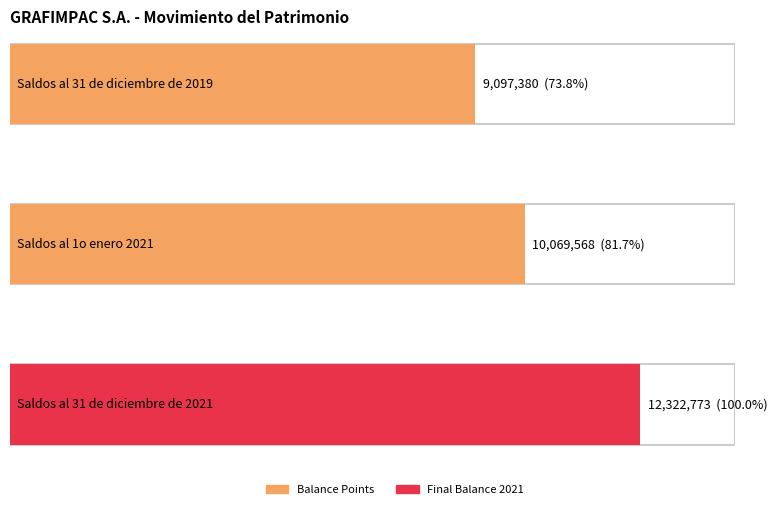

What is the average value?

10496574.0